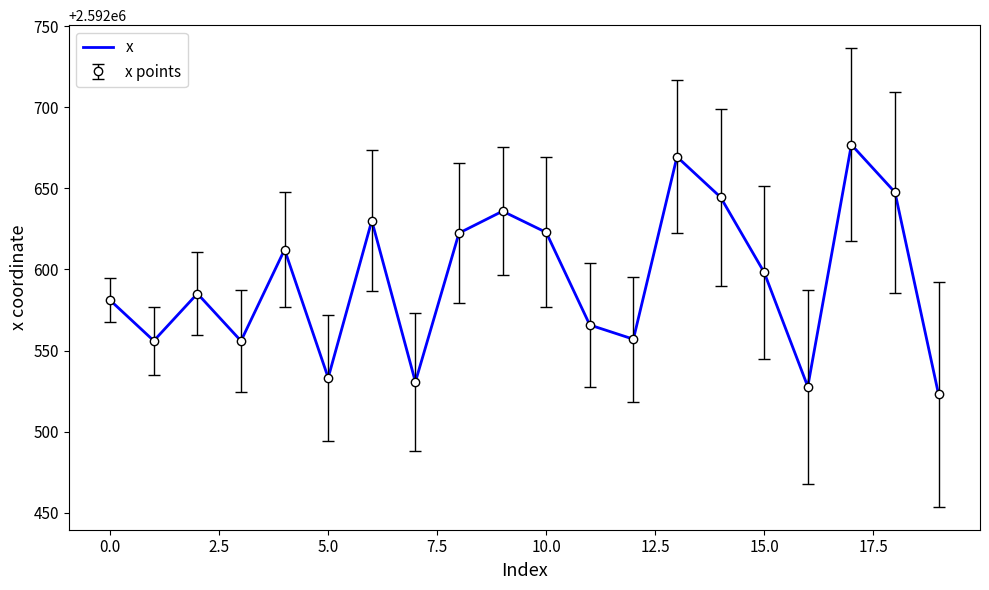

Is this an area chart (filled region under the line)?

No